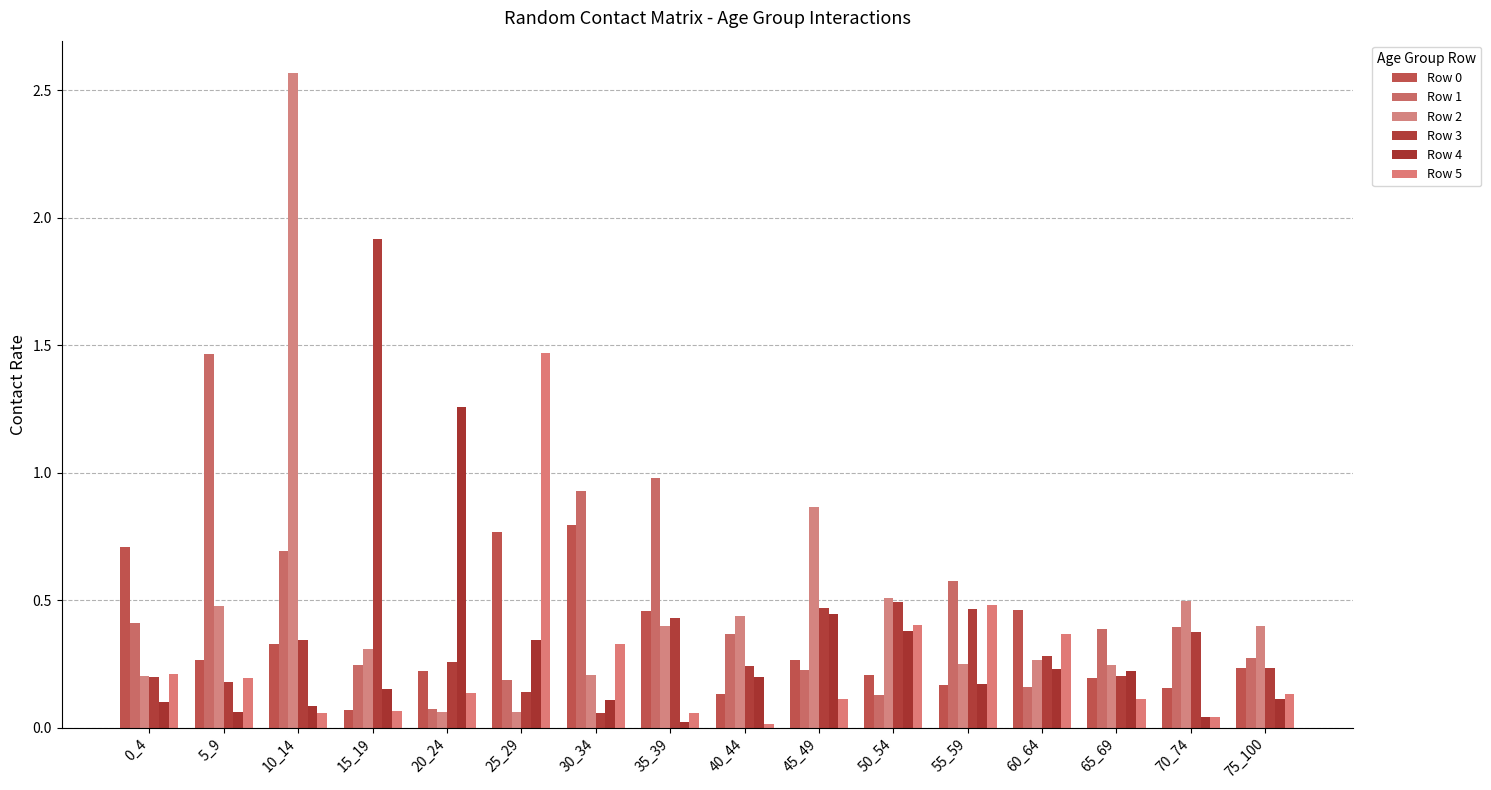

Which series changed the most between 25_29 and 50_54?

Row 5